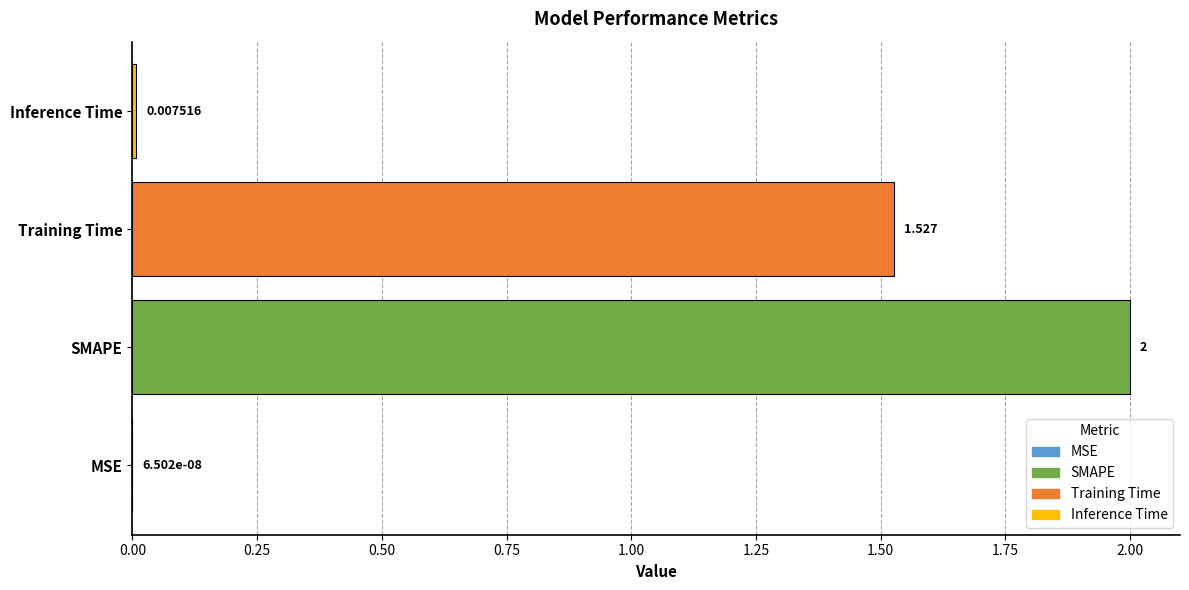

What is the maximum value shown in the chart?

2.0